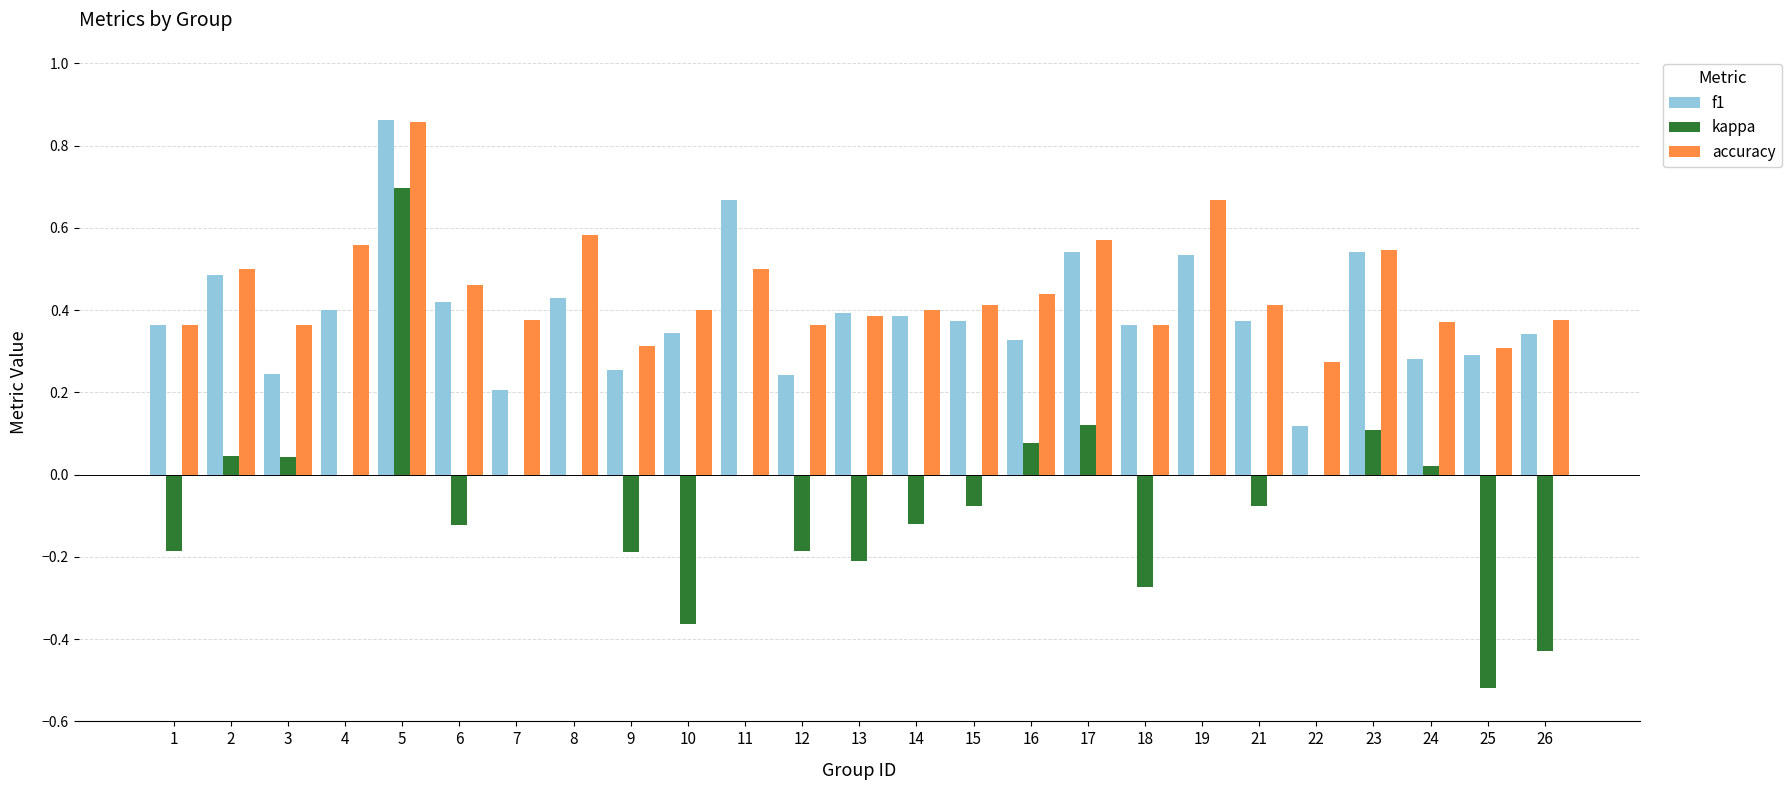

True or false: kappa has a value of -0.6 at 10.

False